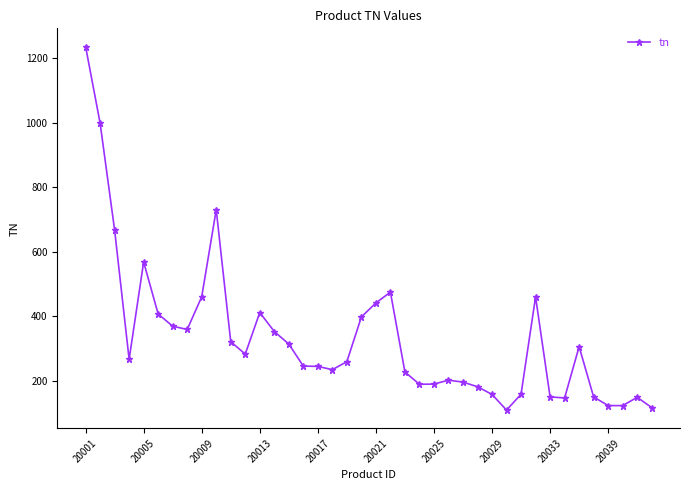

What is the difference between the second highest and second lowest values?

882.5